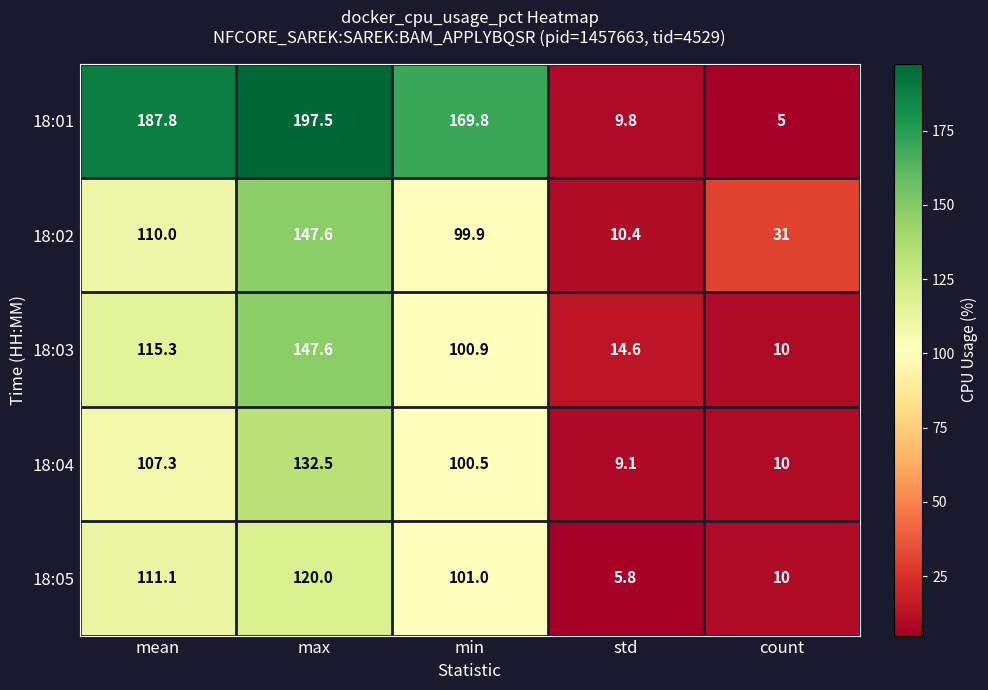

The 18:05 series shows 120.0 at max. True or false?

True